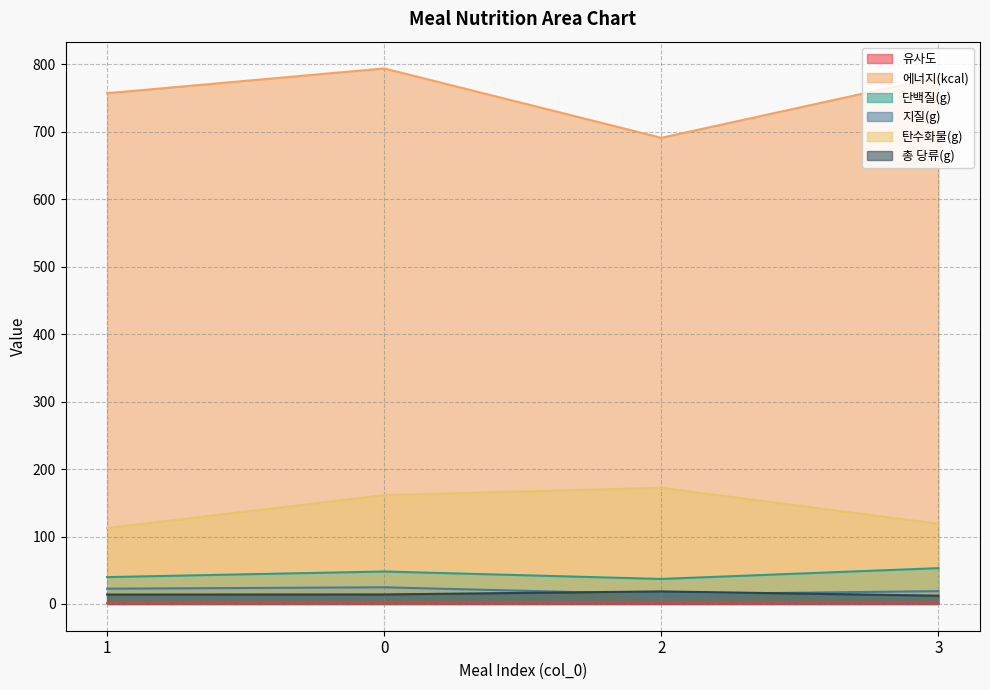

What are all the series names shown in the legend?

유사도, 에너지(kcal), 단백질(g), 지질(g), 탄수화물(g), 총 당류(g)